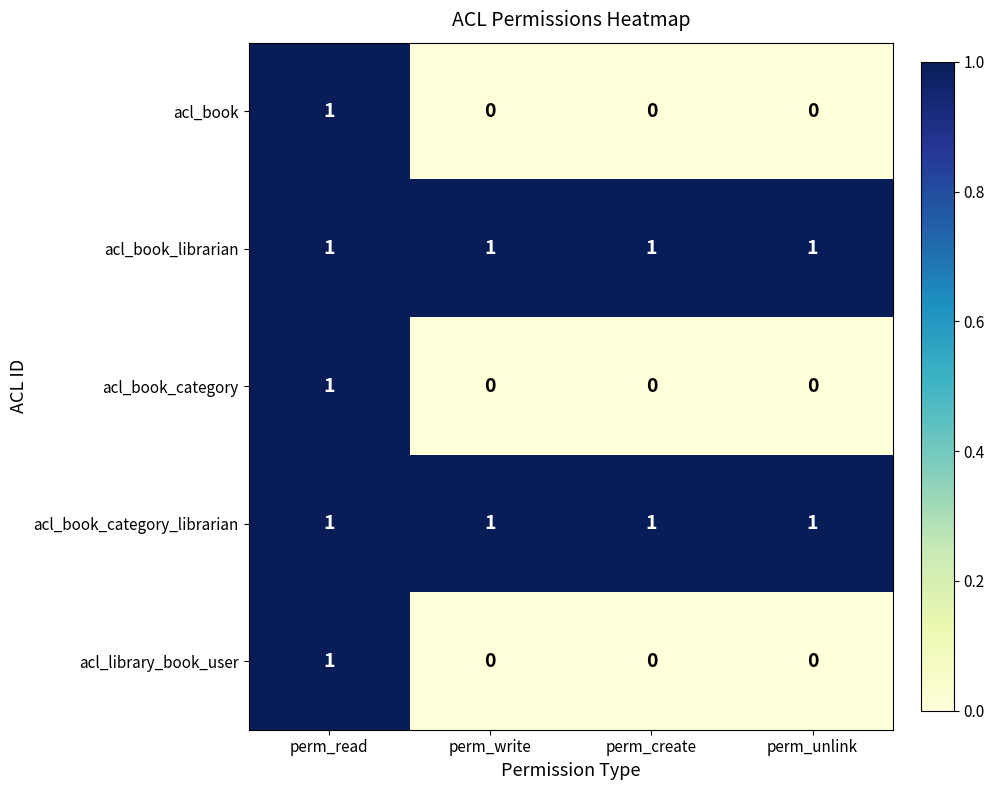

Is it true that acl_book_category_librarian equals 2 at perm_unlink?

False